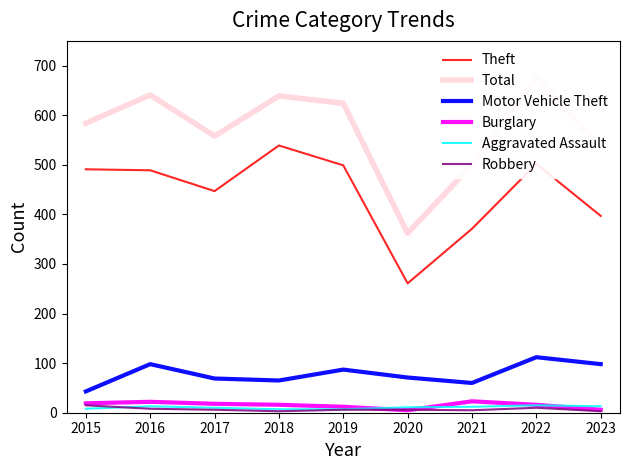

What is the highest value of the Motor Vehicle Theft series?

112